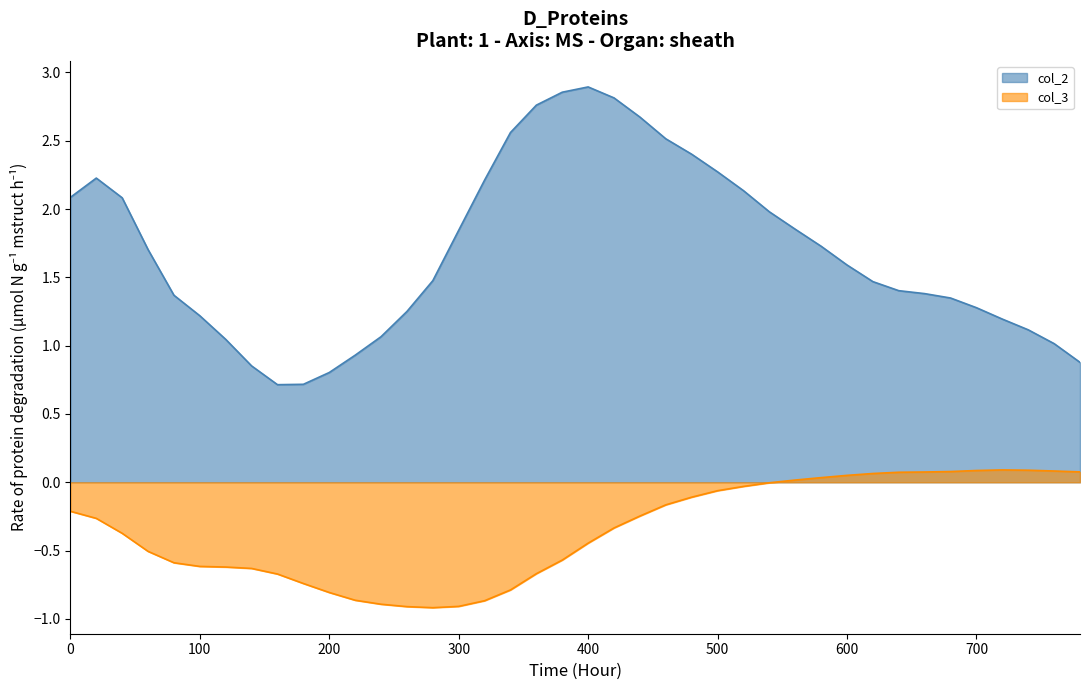

What is the difference between the maximum and minimum values in the col_2 series?

2.2